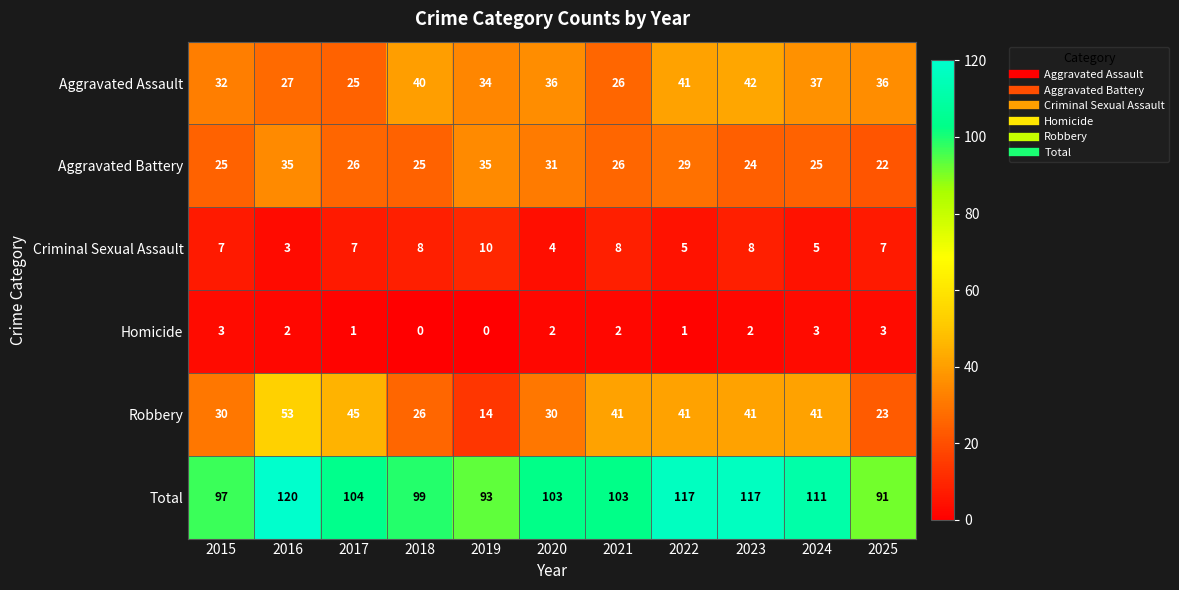

Where does the Homicide series first go above 2?

2015